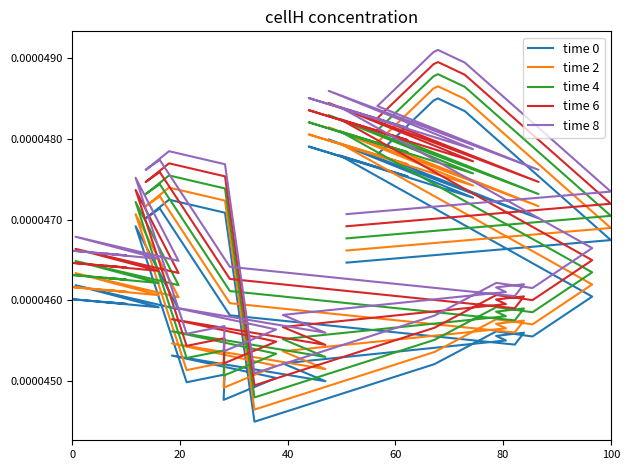

True or false: time 4 has a value of 0.0 at 36.

False